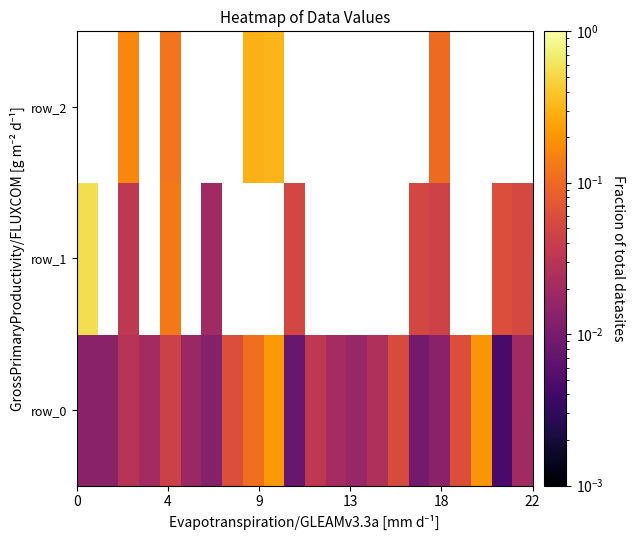

The value of row_1 at 0 is 0.1. True or false?

False